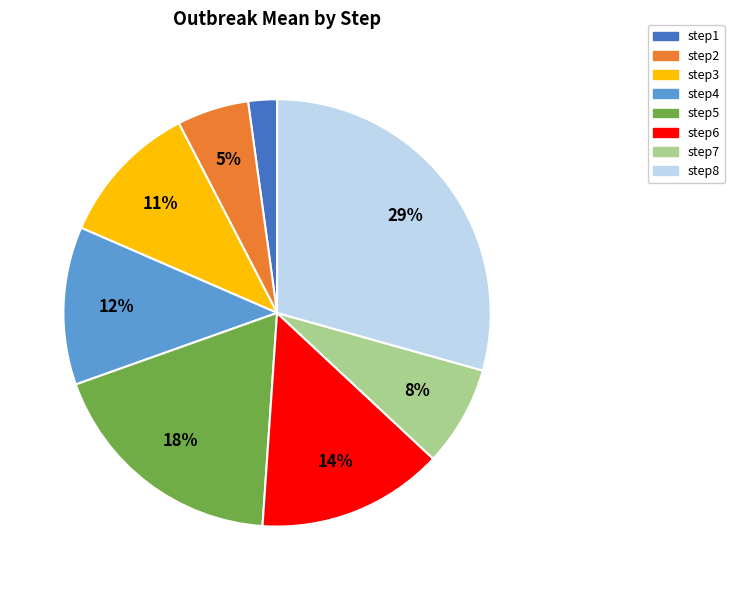

How many segments does this pie chart have?

8